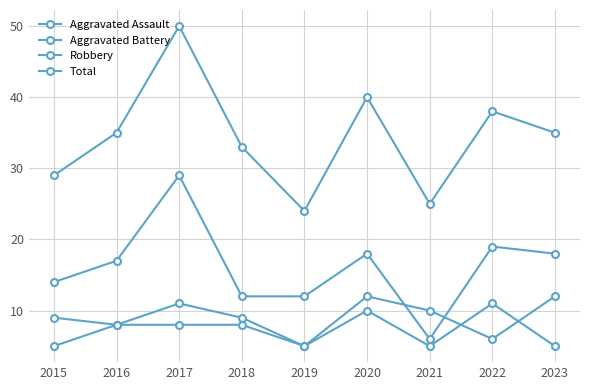

Is this an area chart (filled region under the line)?

No